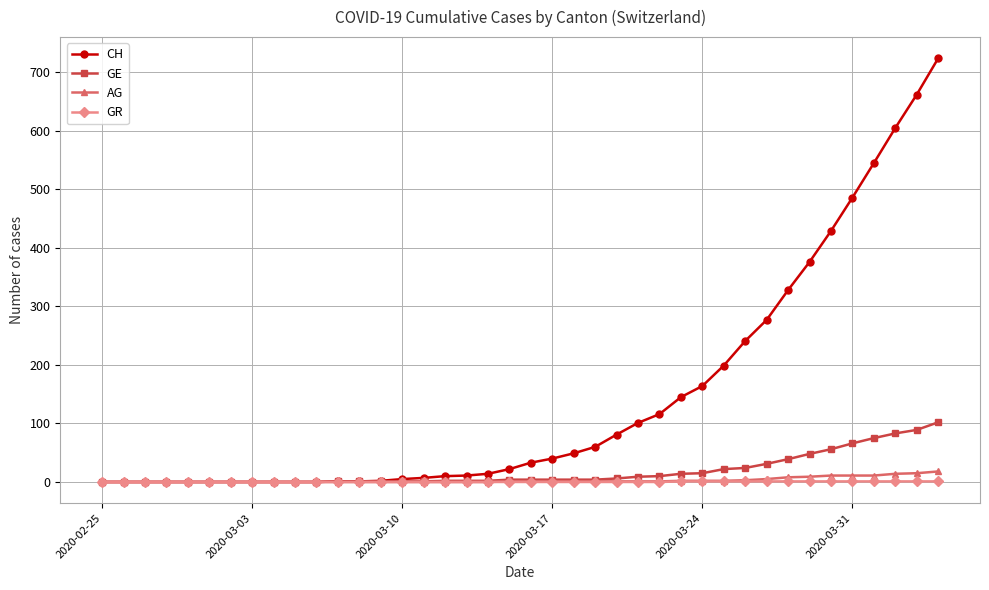

Which series has the largest total across all categories?

CH